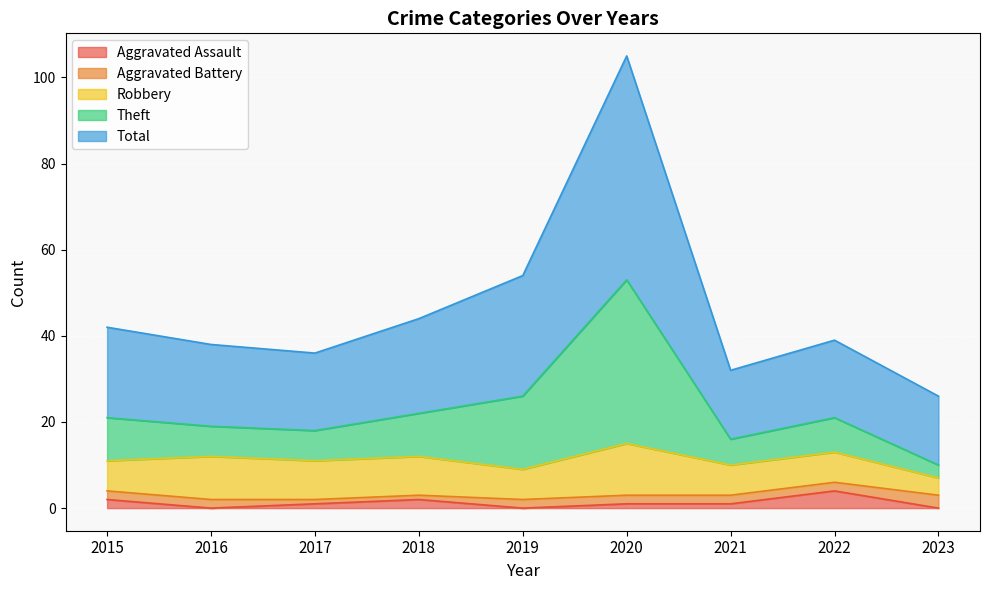

Which series has the largest range (max minus min)?

Theft